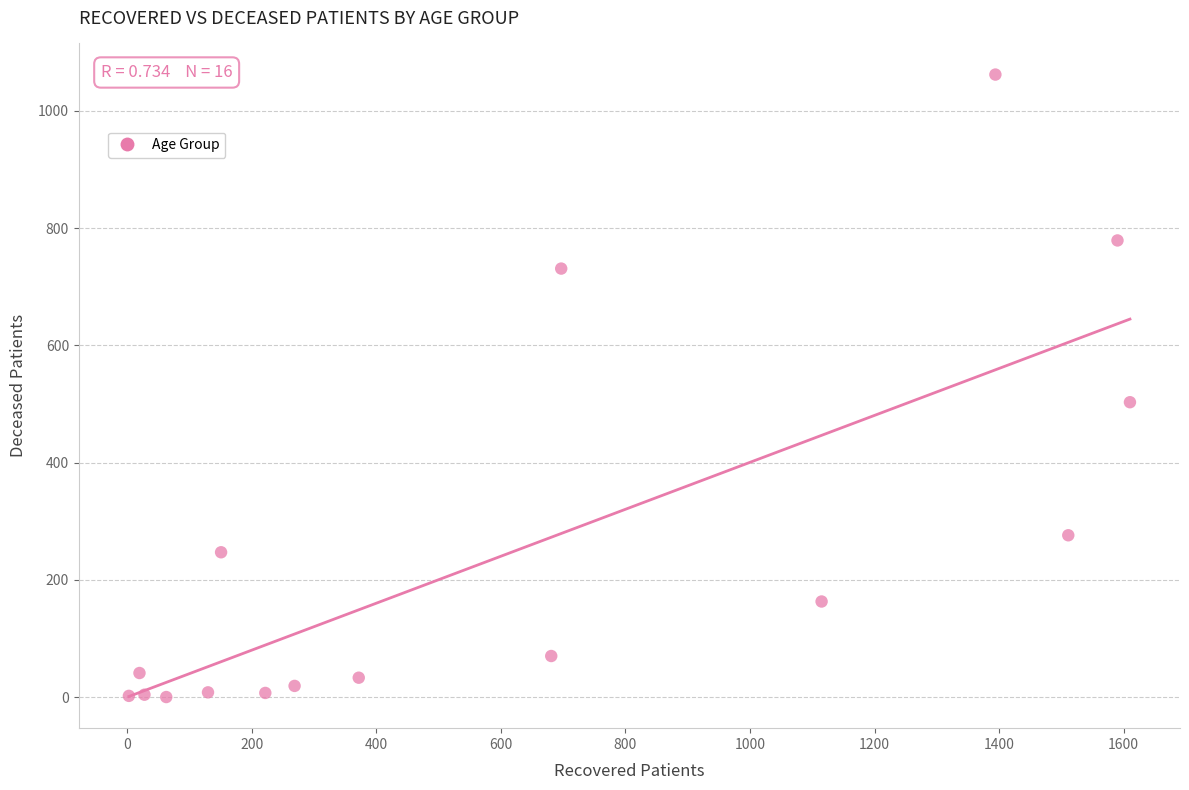

What Y value in the scatter plot is closest to 531?

503